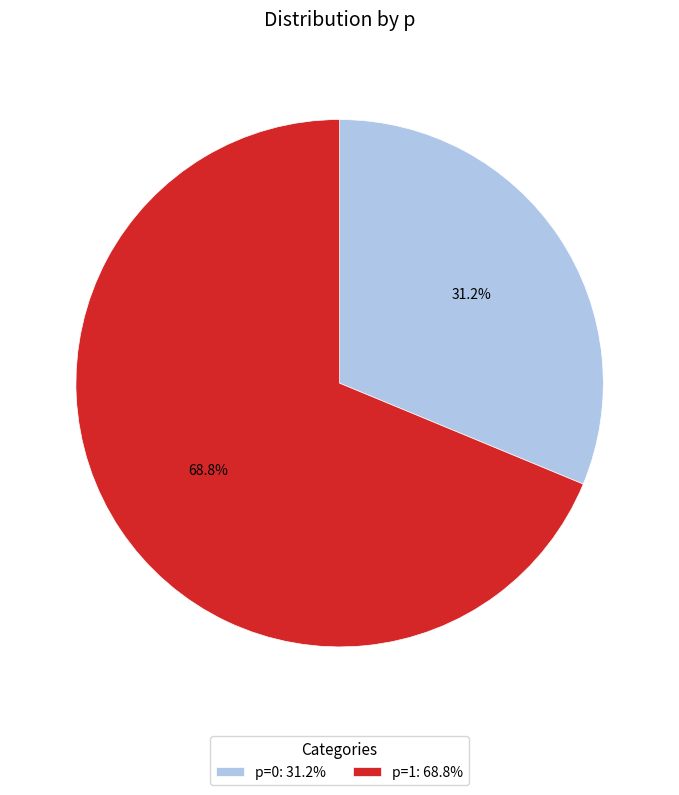

Does any single category account for the majority?

Yes